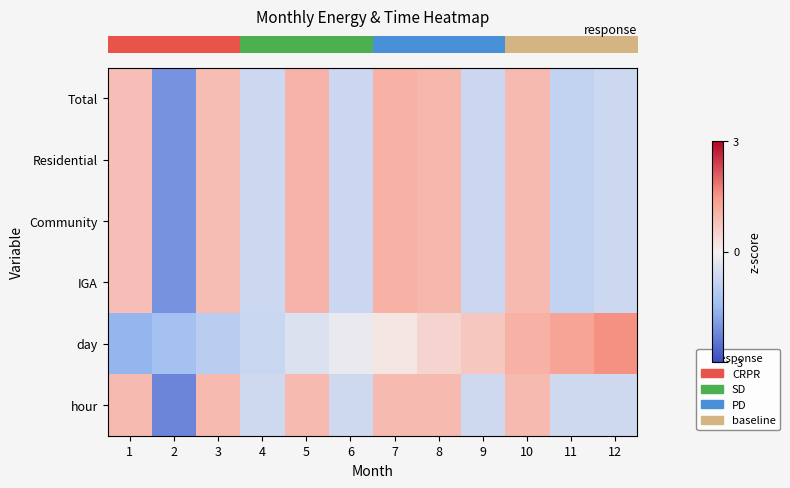

Which label corresponds to the smallest value in the chart?

2